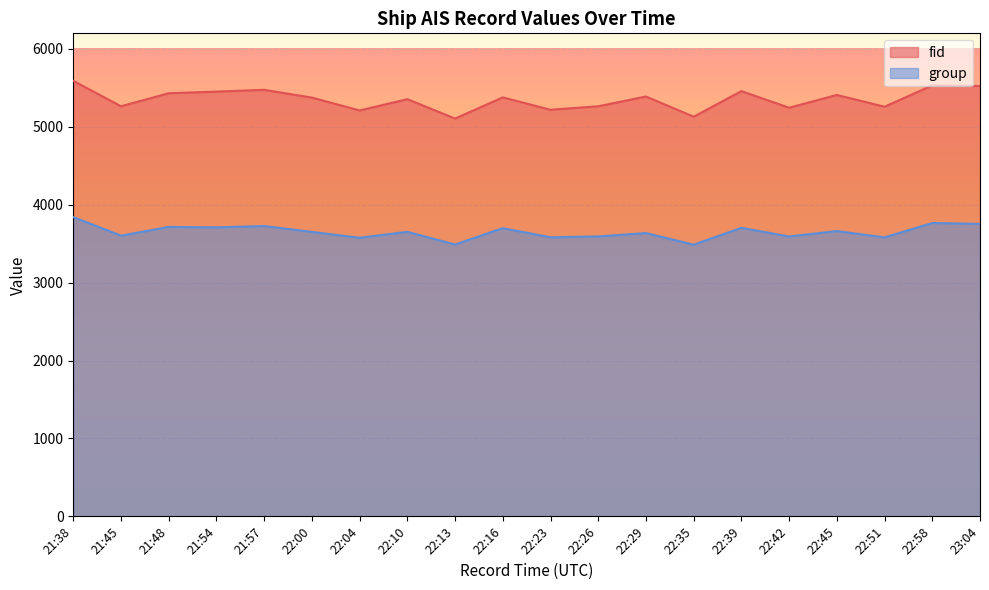

True or false: group has a value of 3581 at 22:51.

True